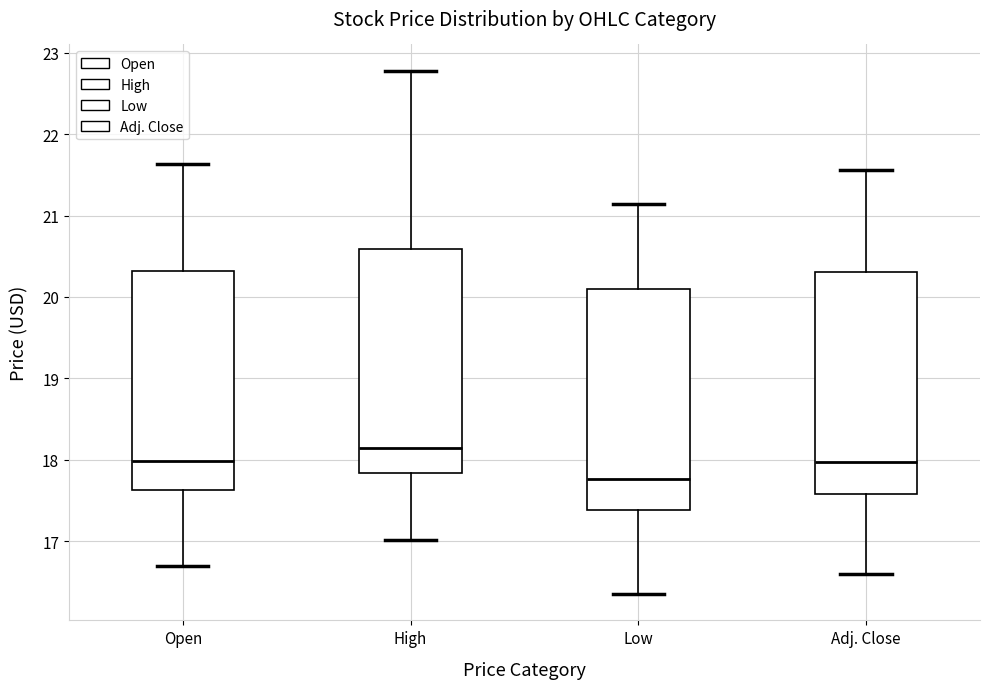

Which box's median line is the highest?

High